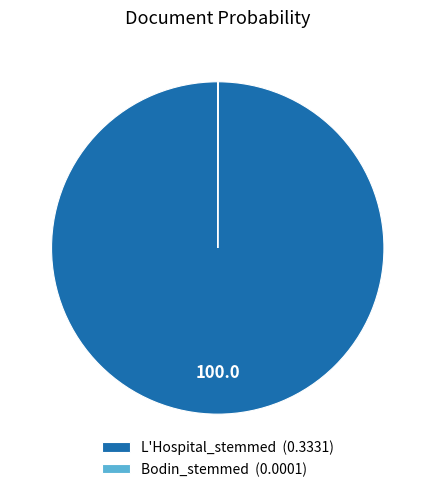

What is the largest slice in the pie chart?

L'Hospital_stemmed